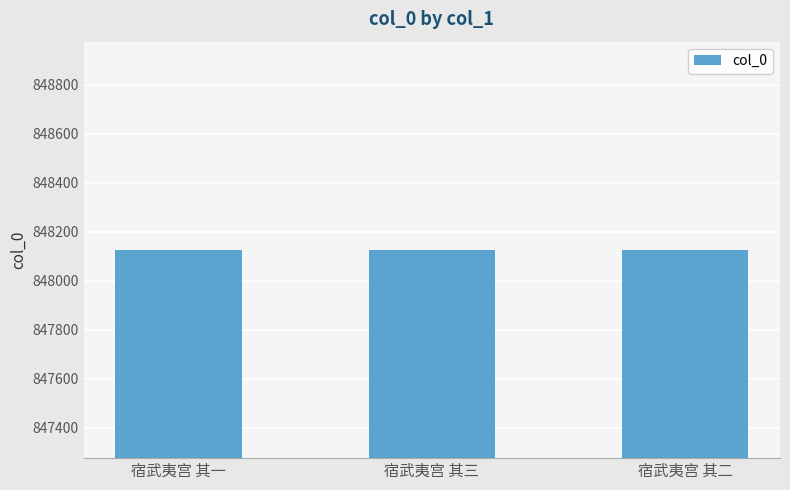

Approximately how many times larger is the value at 宿武夷宫 其二 compared to 宿武夷宫 其一?

1.0